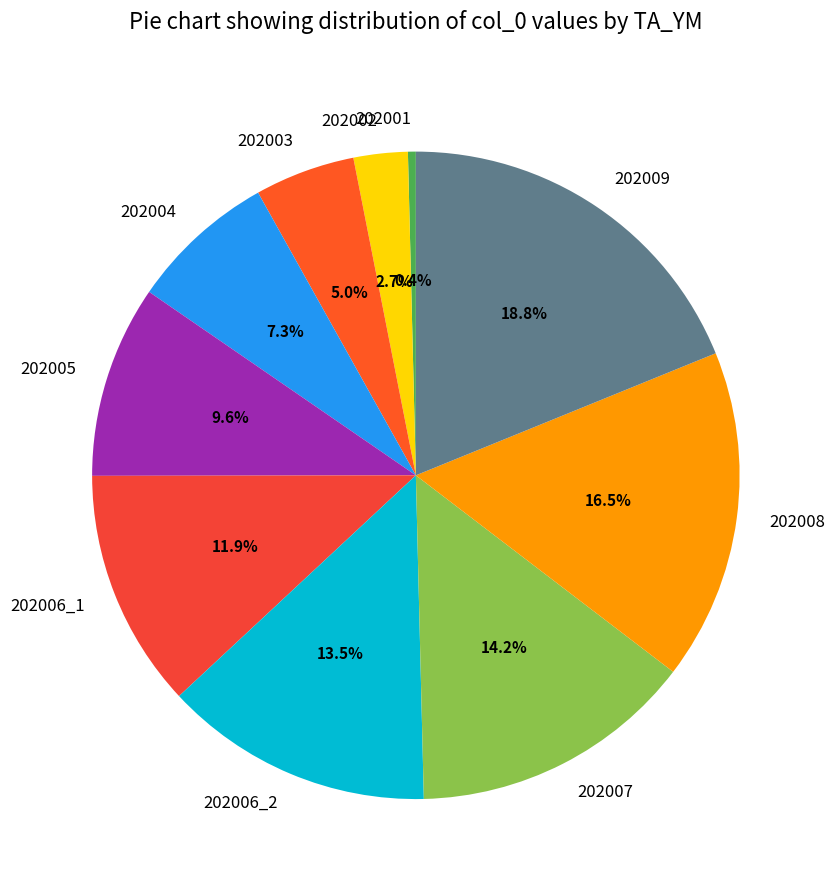

Combined, do 202008 and 202005 account for over 50%?

No